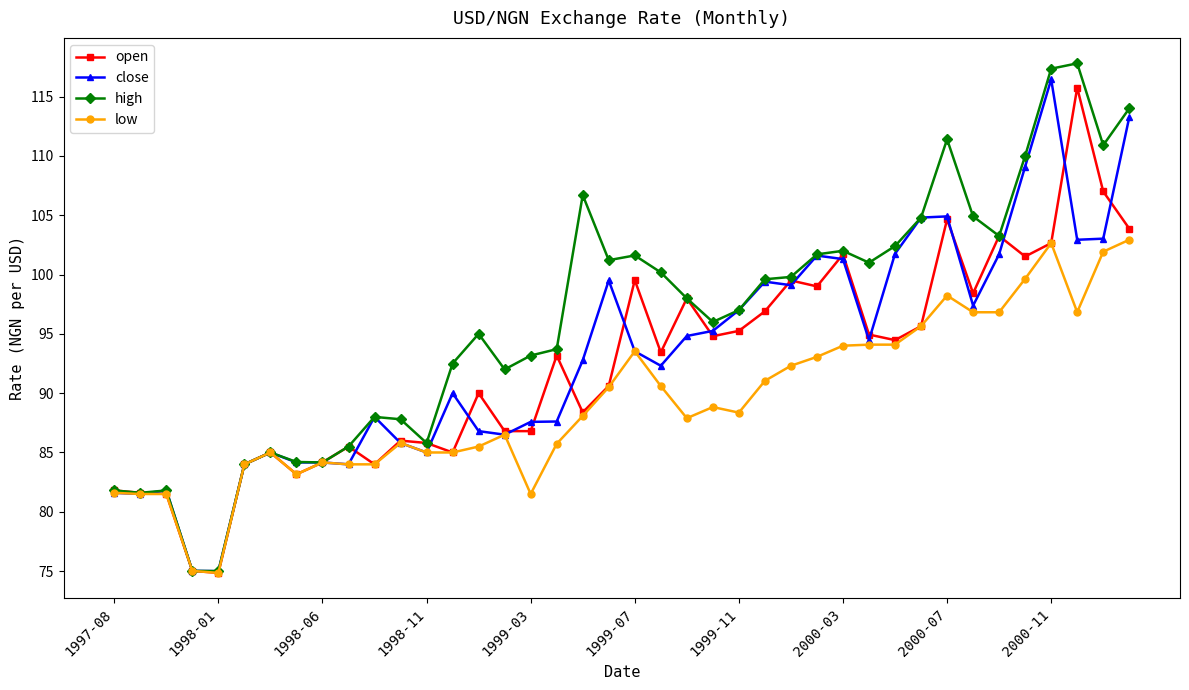

What is the value of the low point at the 7th from the left?

85.0